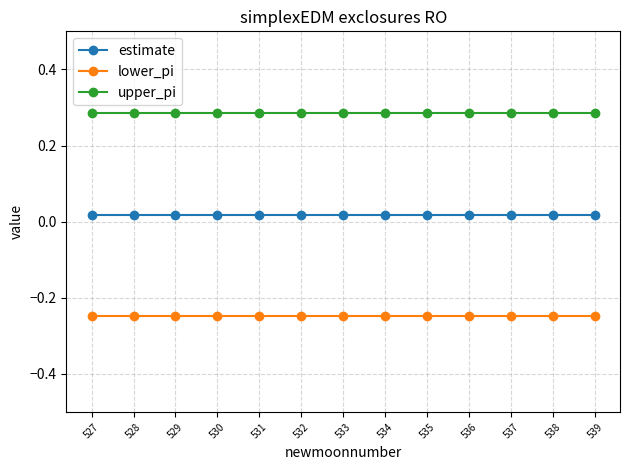

Count the estimate values in the range 0 to 1.

13